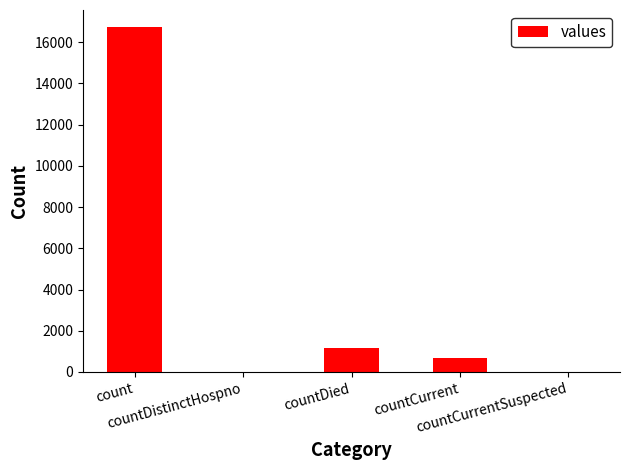

Between count and countDistinctHospno, which is larger?

count